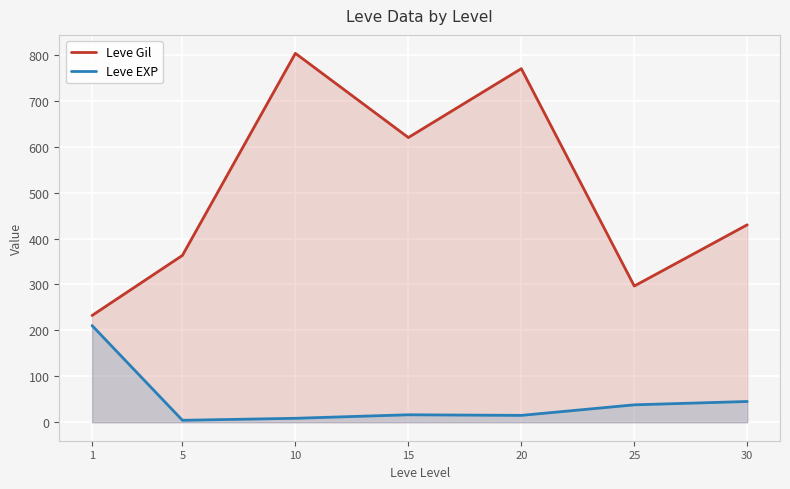

How many lines are shown in the chart?

2